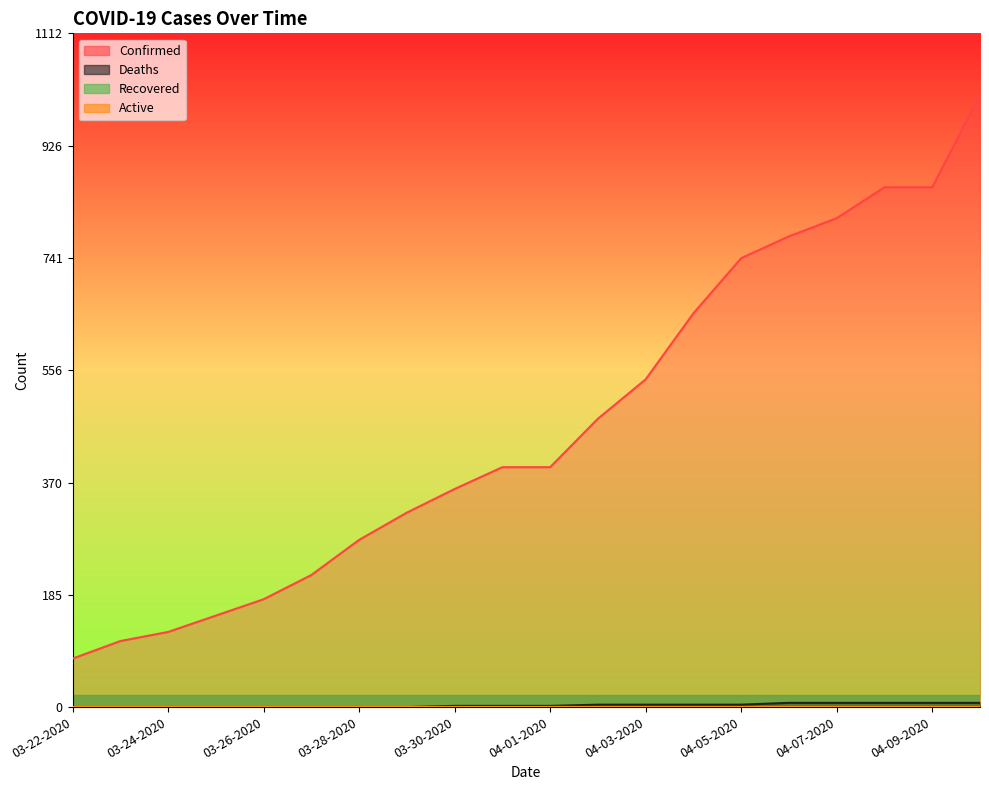

How many lines are shown in the chart?

2